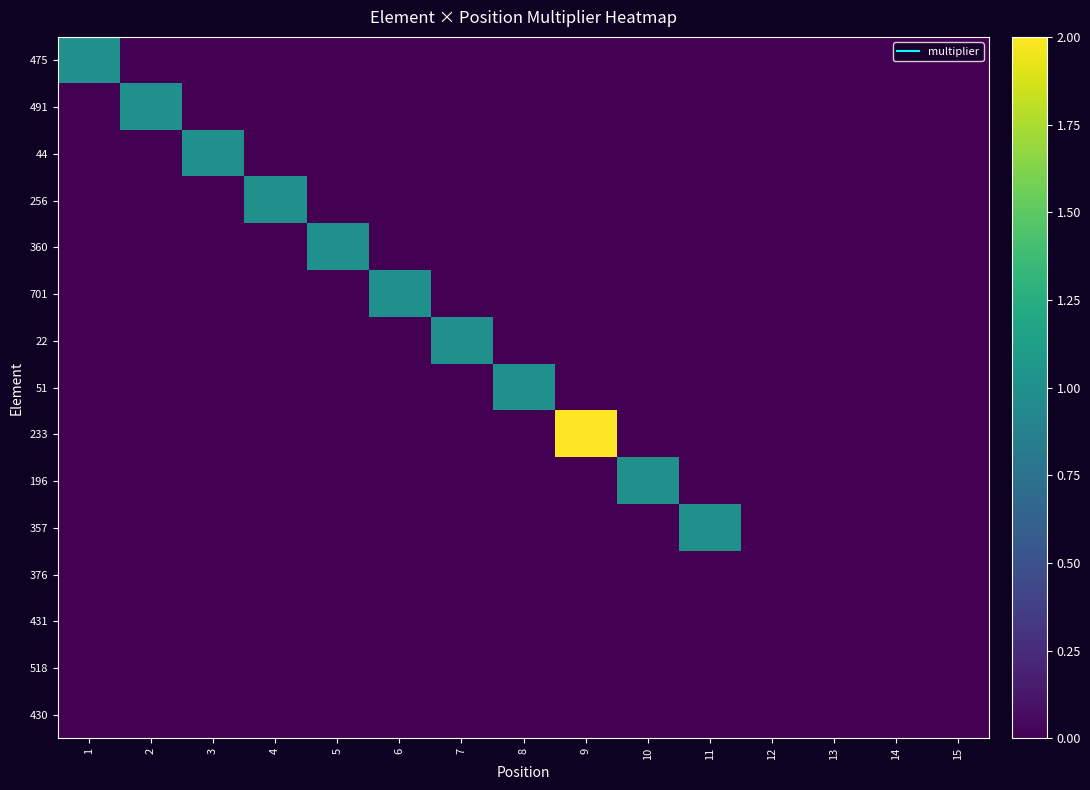

Which series has the widest spread of values?

233